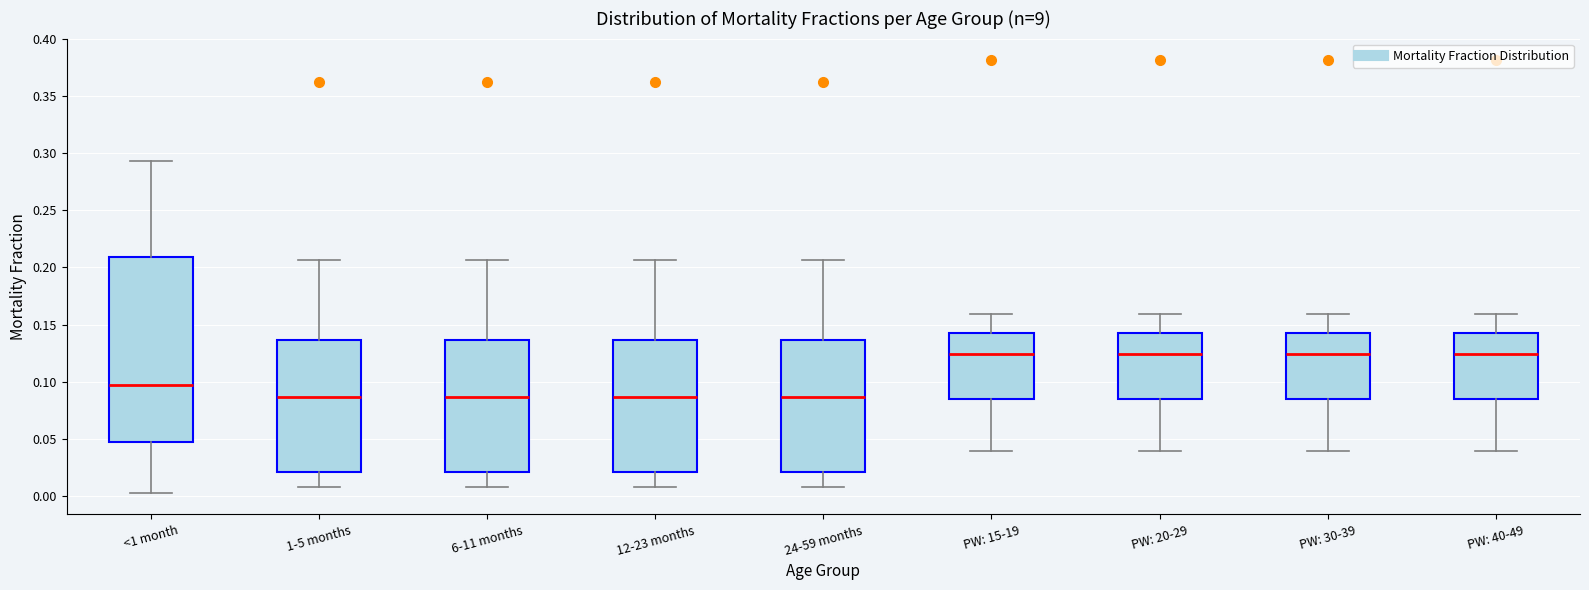

Where does the median line of the box for PW: 15-19 sit on the y-axis? The values are not printed on the chart, so give them approximately, as read against the axis.

0.125